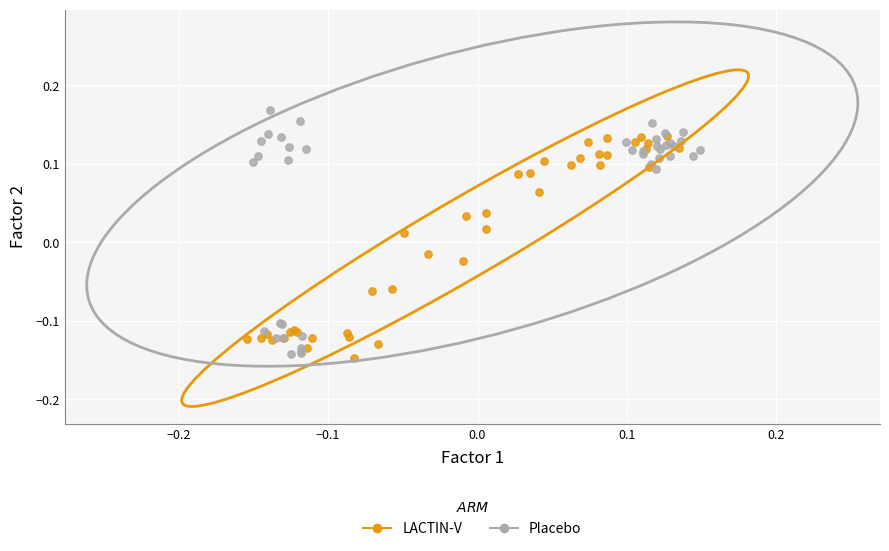

Which series has the largest Y range (max minus min)?

Placebo